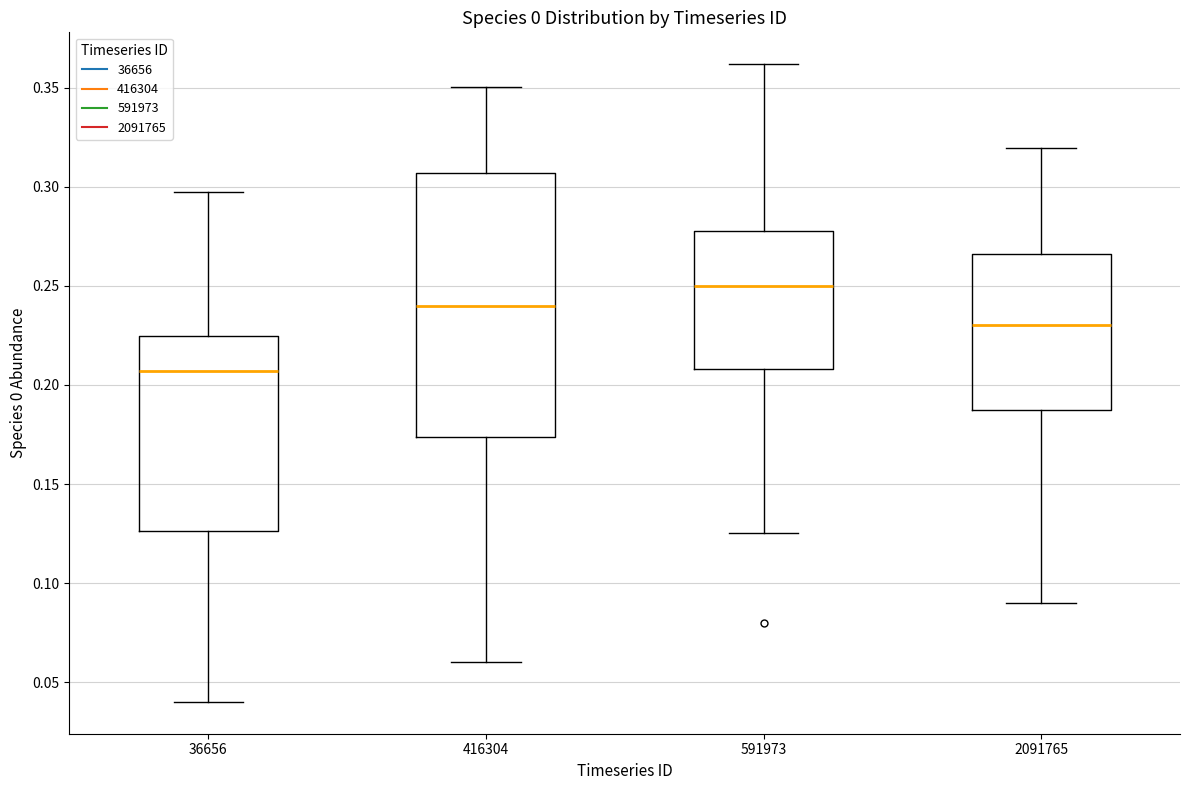

Reading left to right, transcribe this box plot: for each box, give where its median line is, the range the box spans, and where its two whiskers end, as read against the y-axis. The values are not printed on the chart, so give them approximately, as read against the axis.

36656: median 0.205, box 0.125 to 0.225, whiskers 0.040 to 0.300
416304: median 0.240, box 0.175 to 0.305, whiskers 0.060 to 0.350
591973: median 0.250, box 0.210 to 0.280, whiskers 0.125 to 0.360
2091765: median 0.230, box 0.185 to 0.265, whiskers 0.090 to 0.320